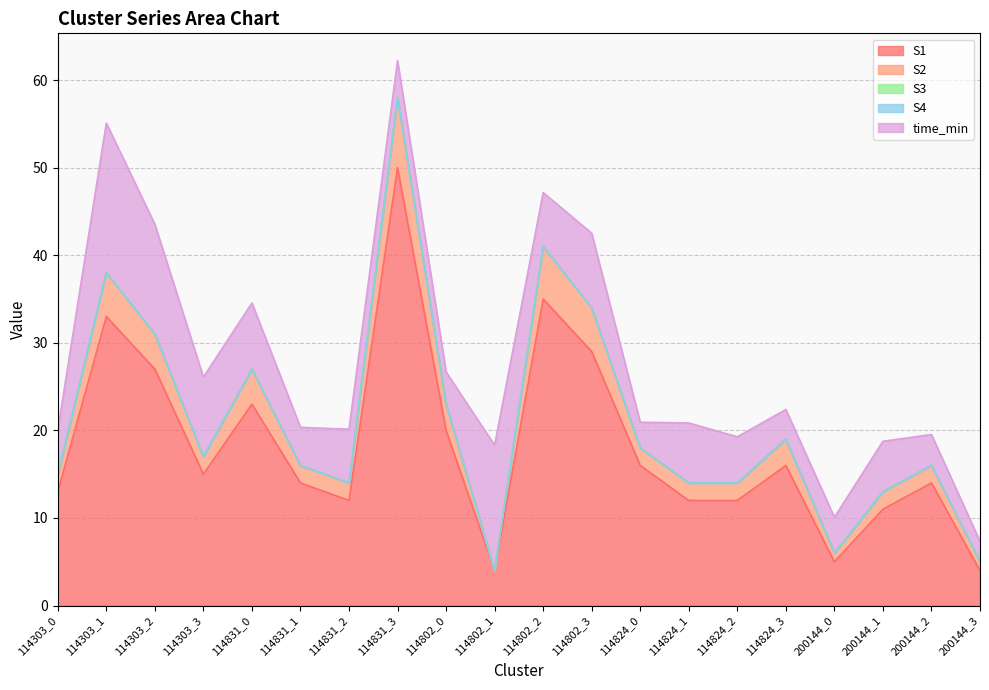

Which series has the largest total across all categories?

S1